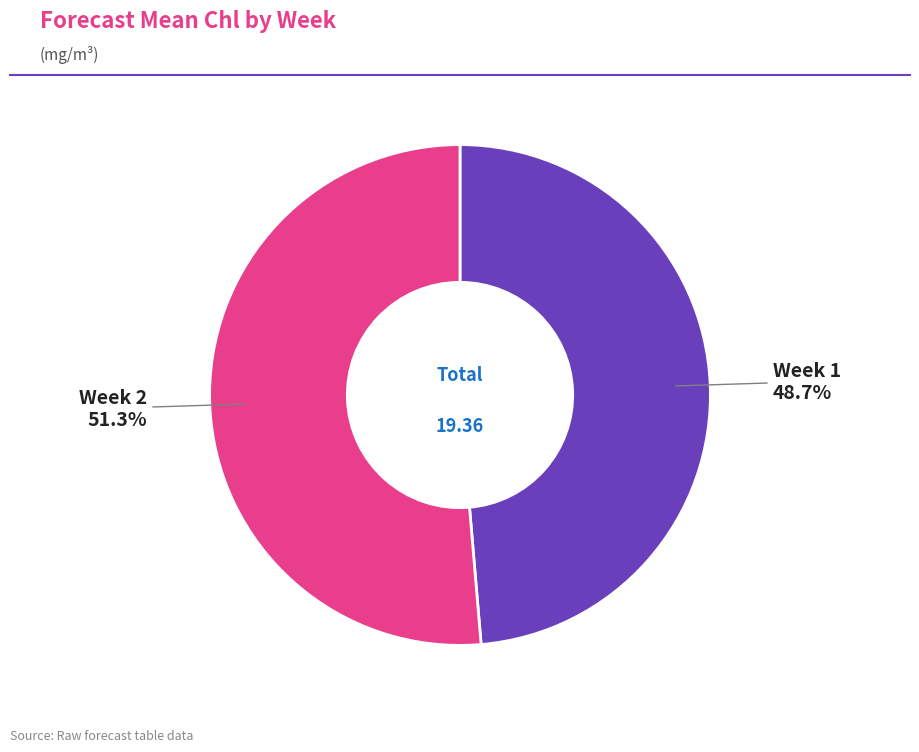

Do Week 1 and Week 2 together represent more than half of the pie?

Yes